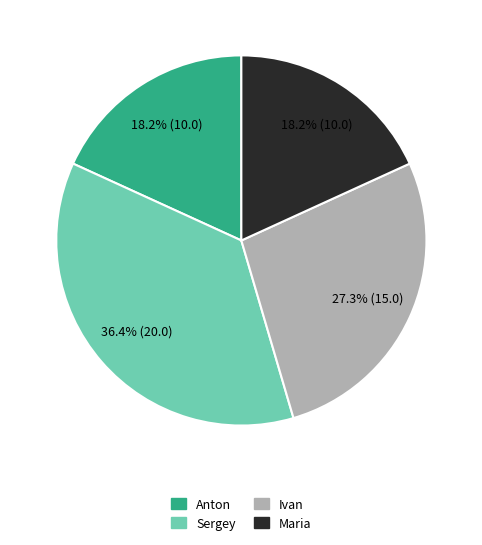

To the nearest percent, what percentage of the pie is Anton?

18%